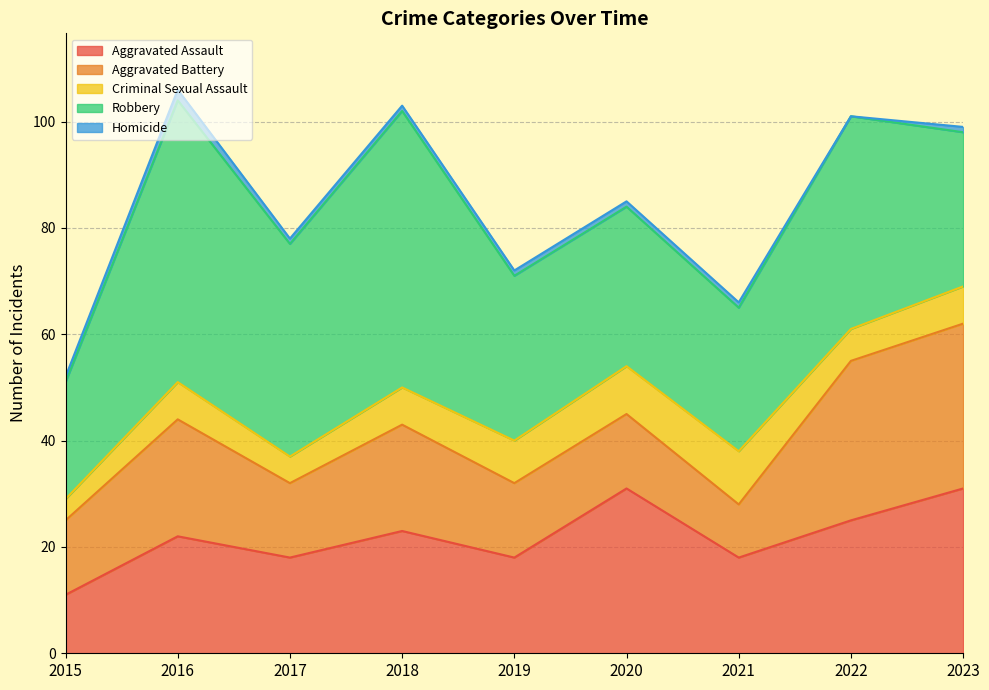

Is it true that Aggravated Battery equals 20 at 2023?

False